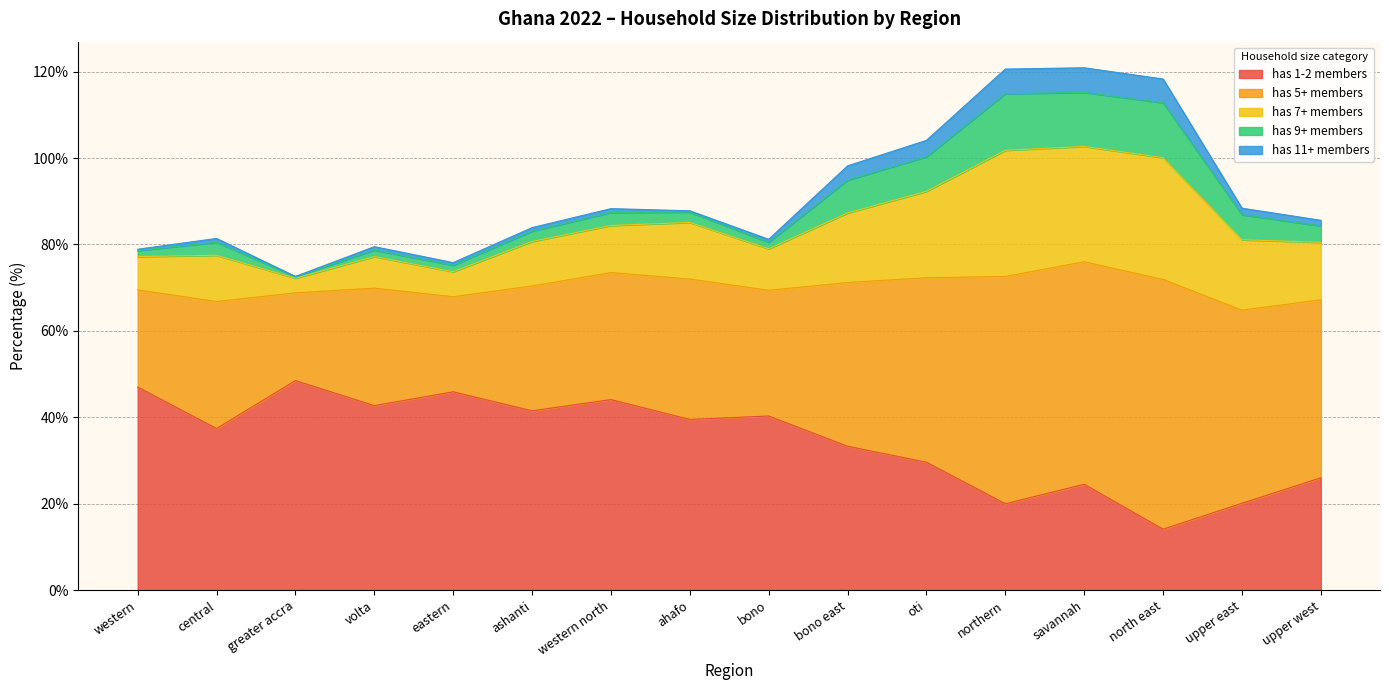

Which category has the lowest value in the has 1-2 members series?

north east